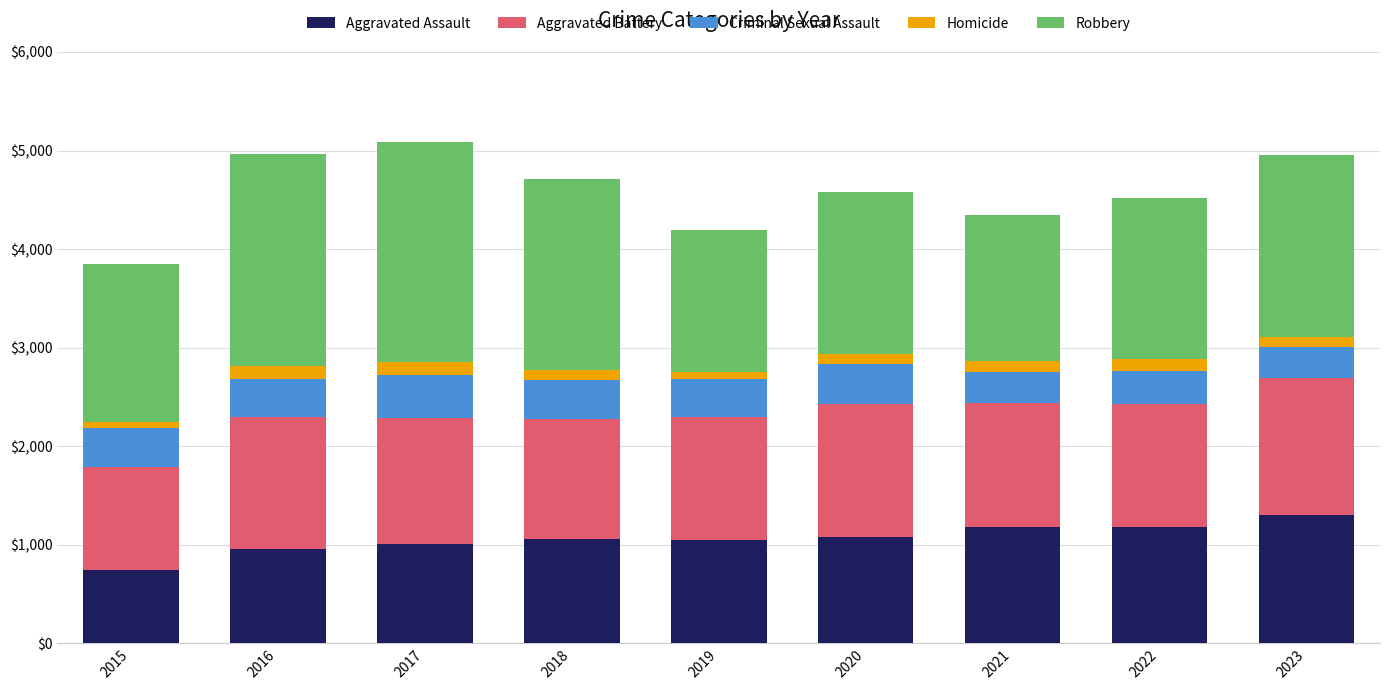

Is it true that Aggravated Assault equals 748 at 2015?

True